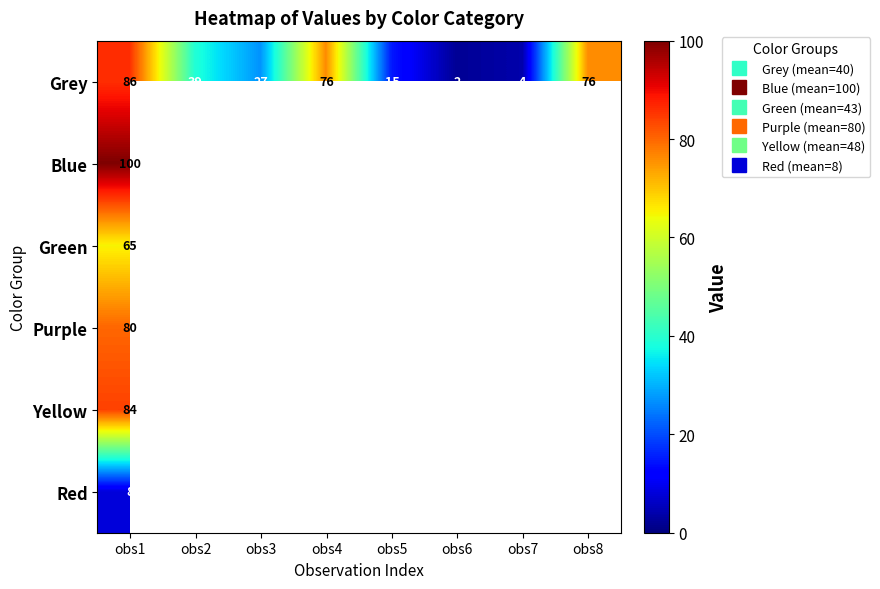

Which series has the largest range (max minus min)?

Grey